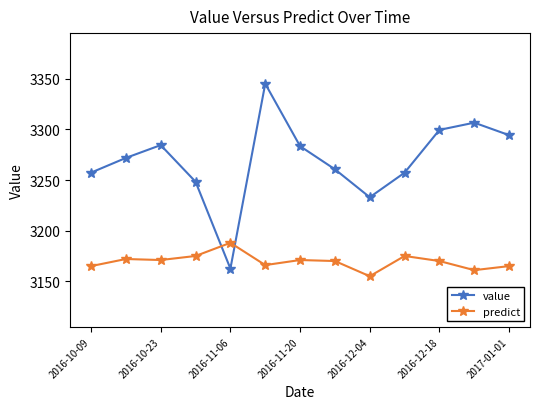

Rank the series by their maximum value, from highest to lowest.

value, predict